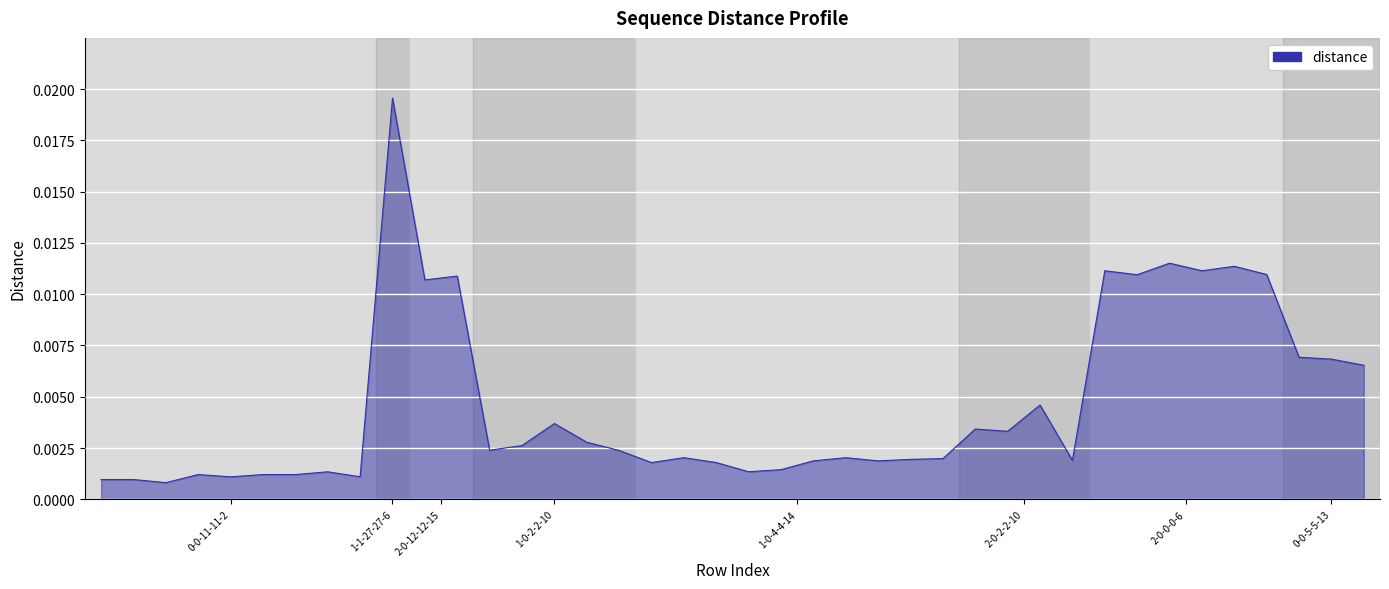

Does the chart display data point markers on the line(s)?

No